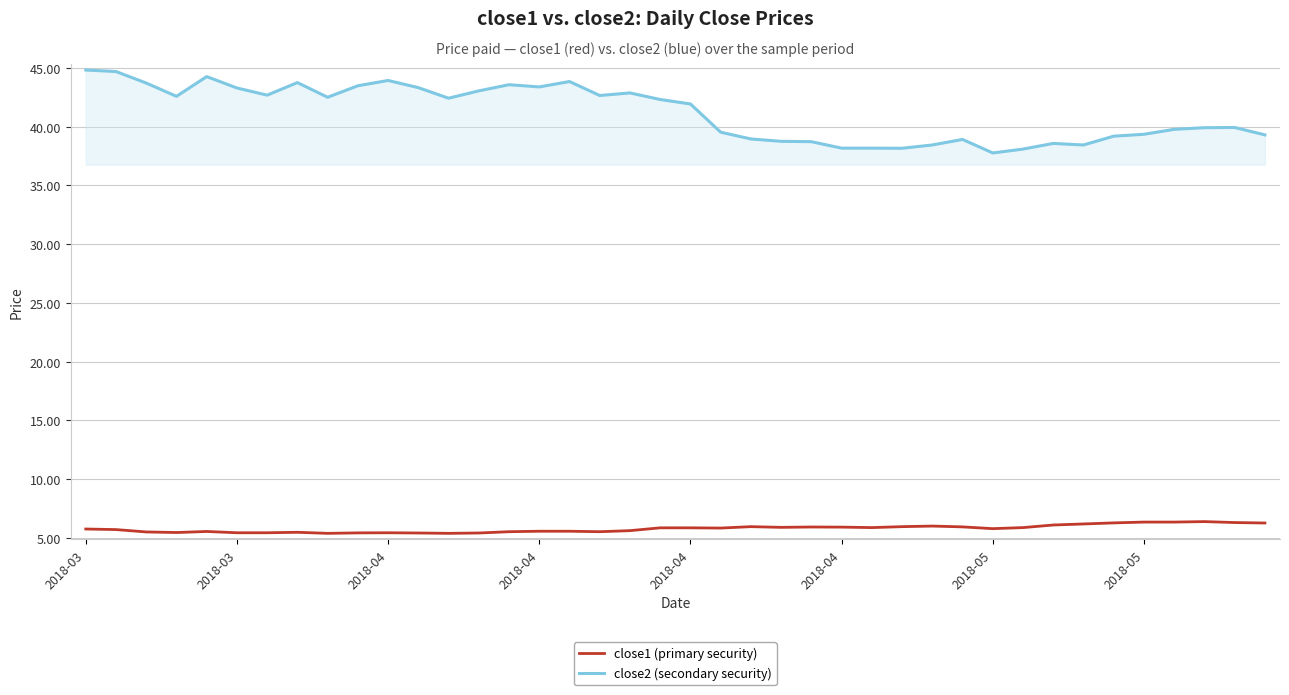

List the series in order of their overall mean, lowest first.

close1 (primary security), close2 (secondary security)